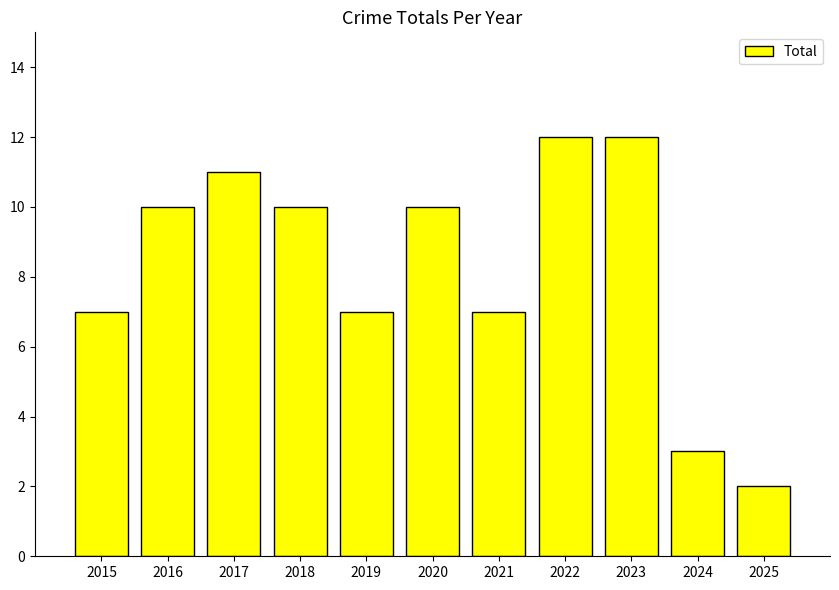

How many values are below 10?

5